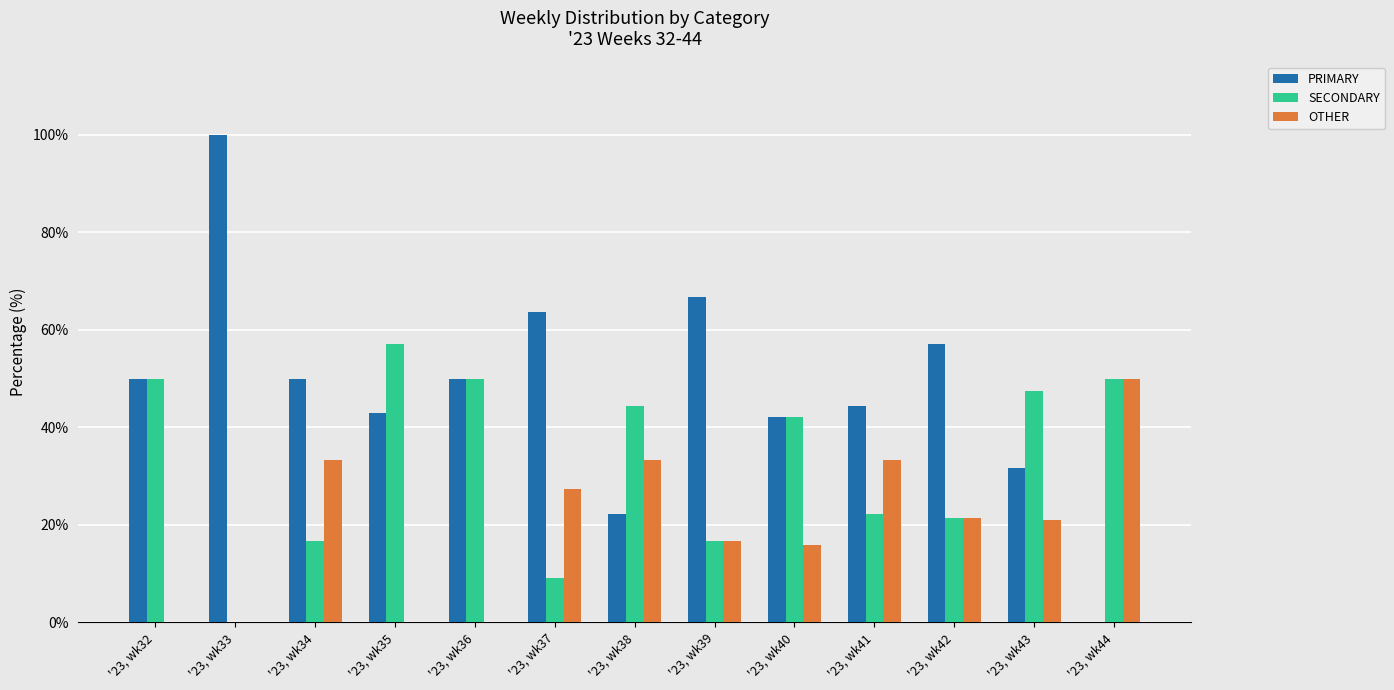

What is the sum of all SECONDARY values?

427.1